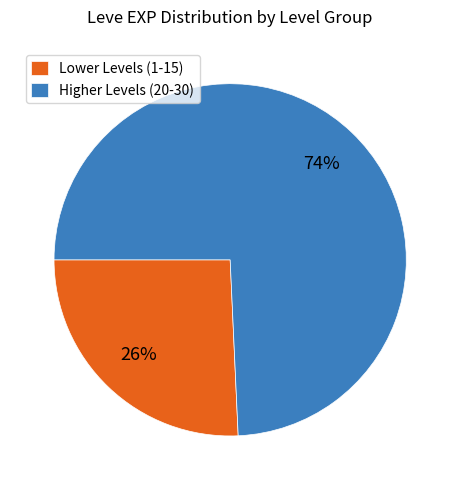

Combined, do Higher Levels (20-30) and Lower Levels (1-15) account for over 50%?

Yes